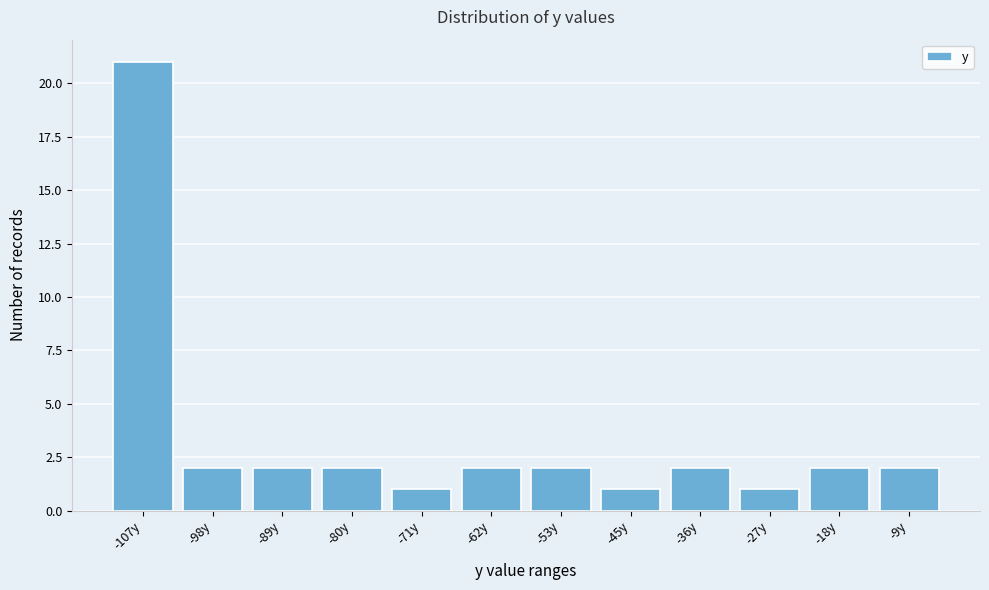

Reading left to right, what are all the values shown in this chart?

21	2	2	2	1	2	2	1	2	1	2	2